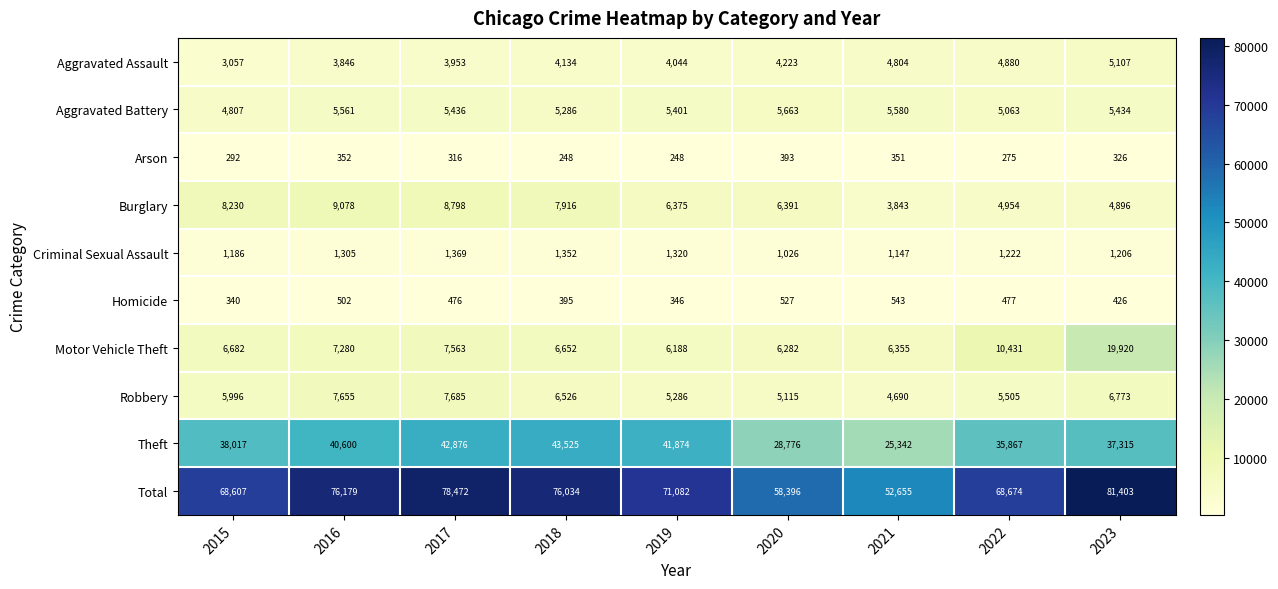

Which series has the largest total across all categories?

Total